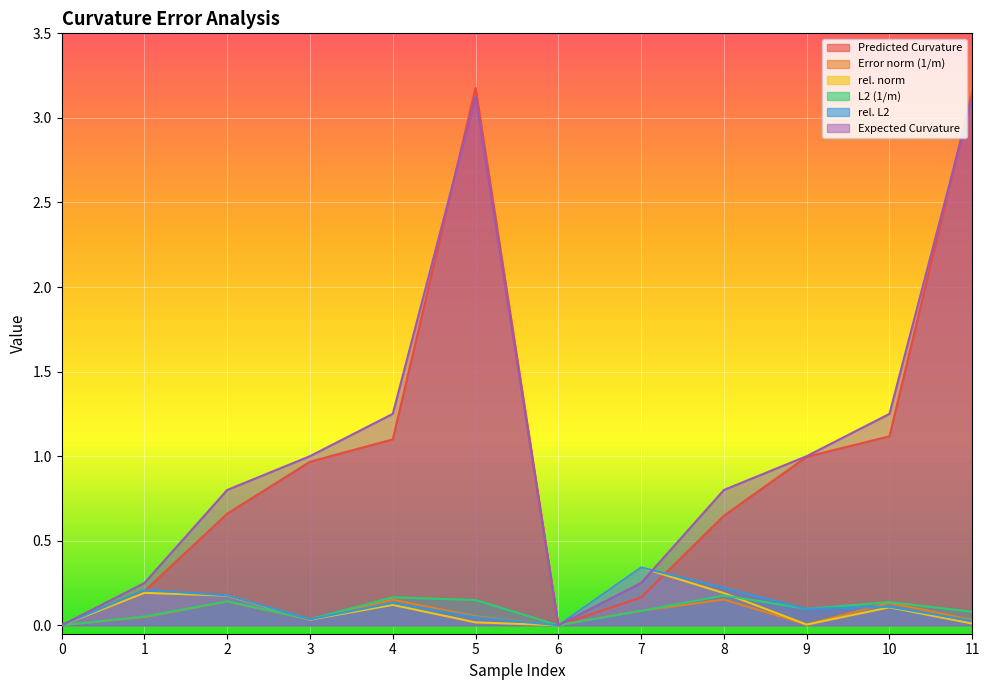

True or false: Error norm (1/m) has a value of 0.1 at 2.

False